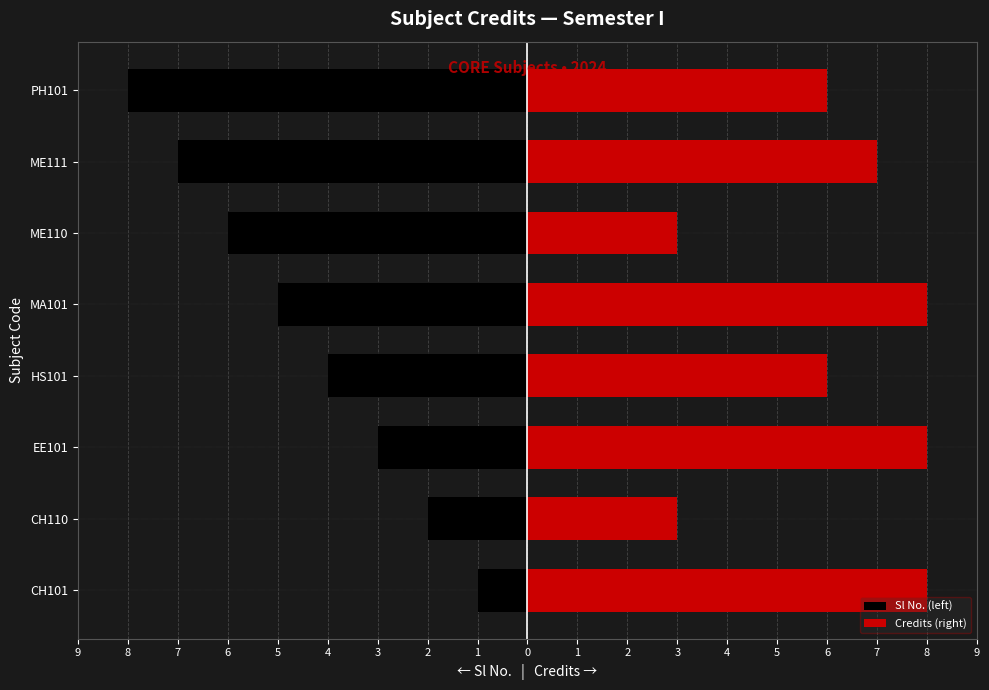

Between CH110 and EE101, which series saw the biggest shift?

Credits (right)